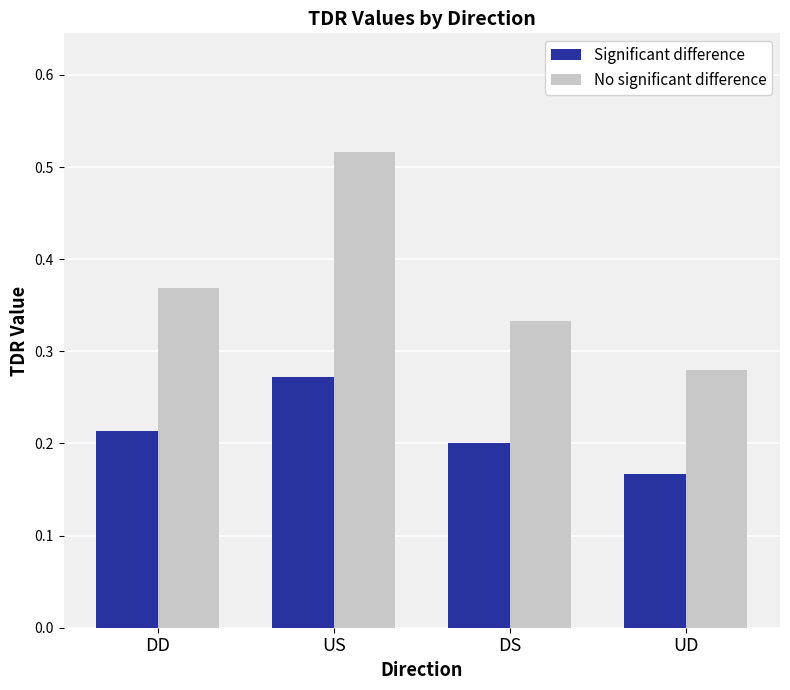

Are the bars horizontal?

No